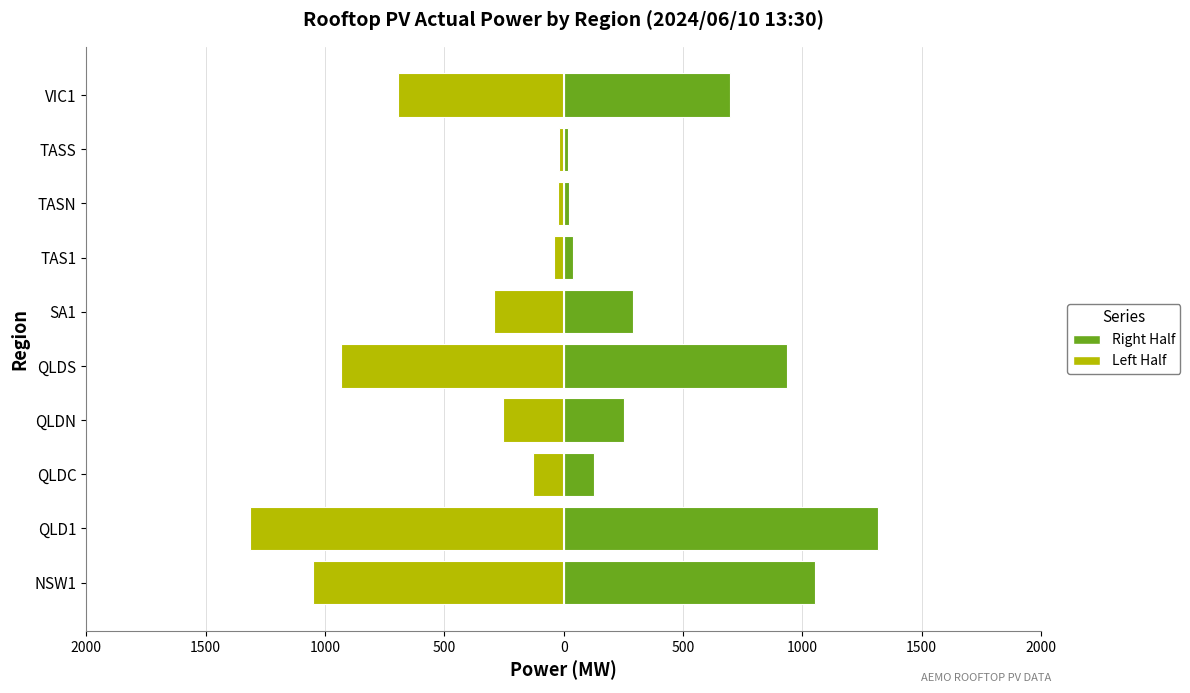

Are the bars horizontal?

Yes